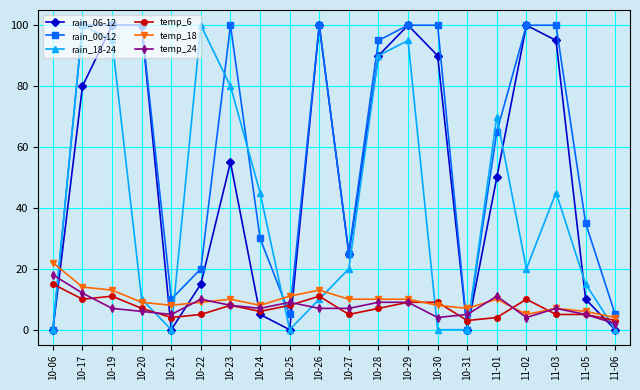

True or false: temp_18 has a value of 8 at 10-30.

True